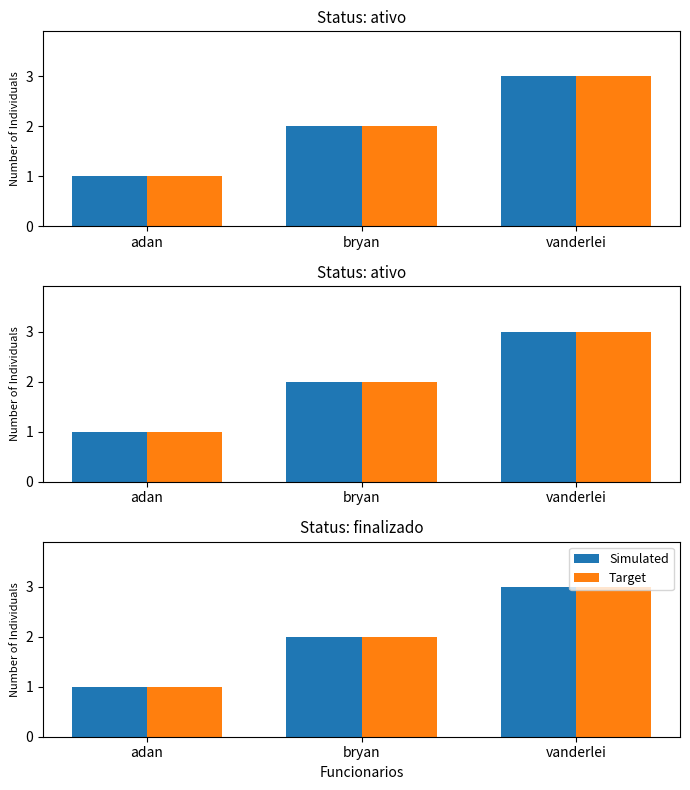

What are all the series names shown in the legend?

Simulated, Target